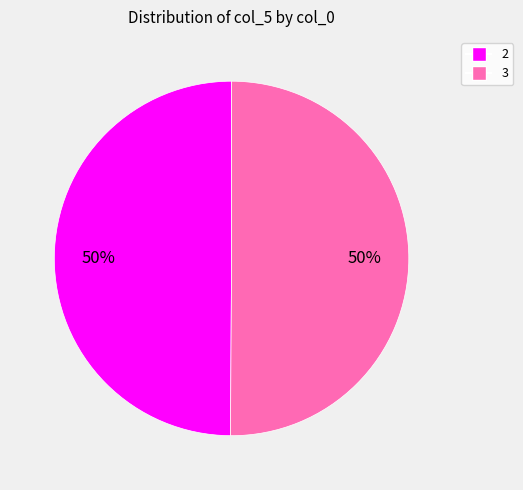

What is the ratio of the value at 2 to the value at 3?

1.0